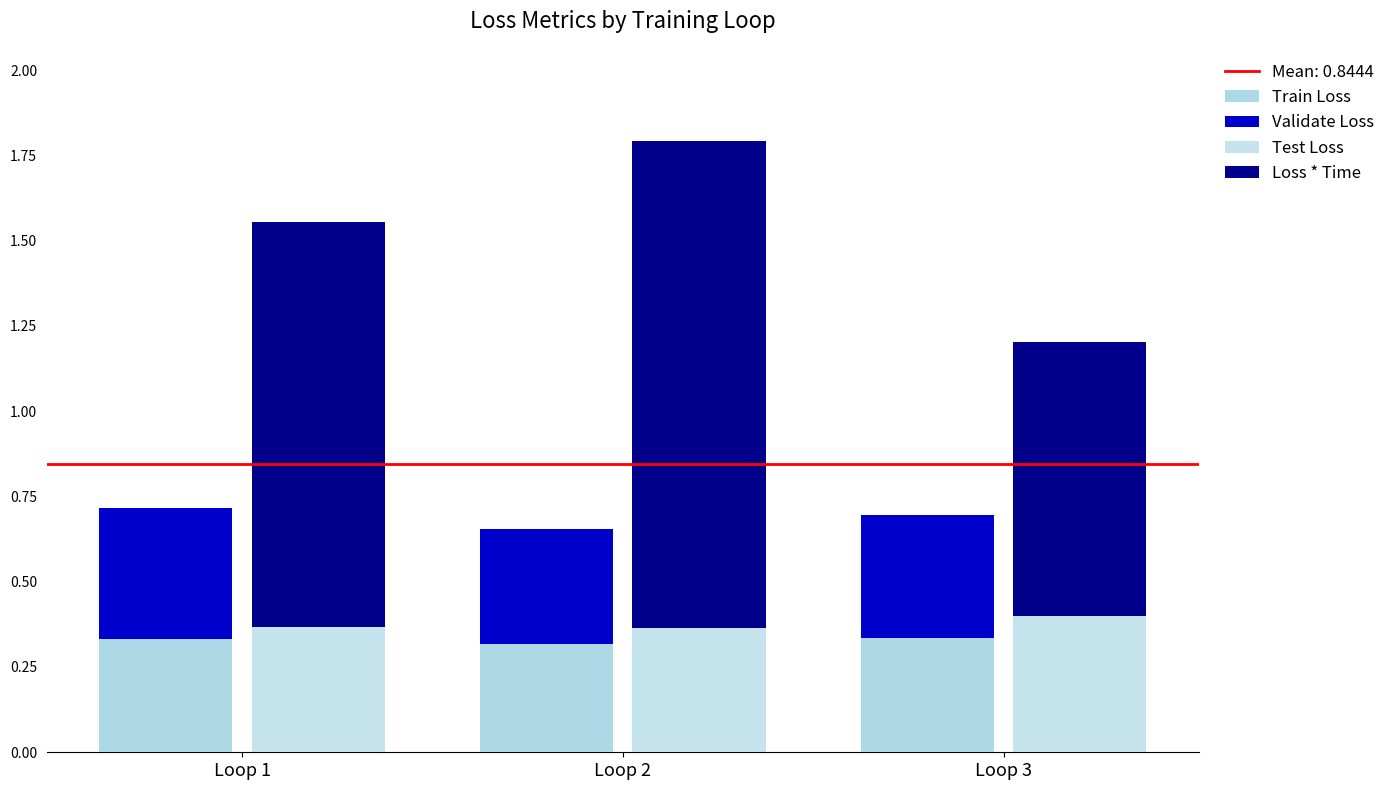

At how many categories does at least one series exceed 1?

2